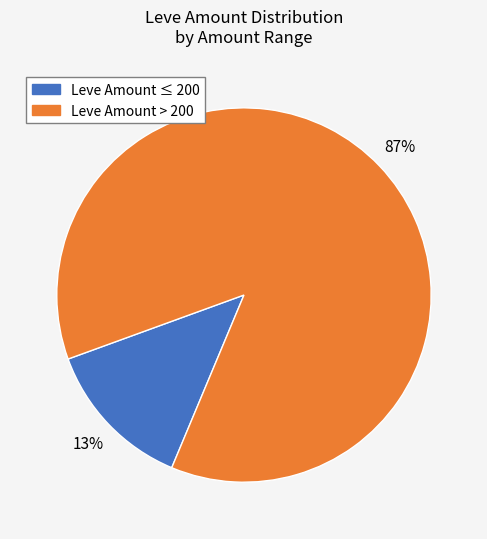

Rank the categories by value from highest to lowest.

Leve Amount > 200, Leve Amount ≤ 200